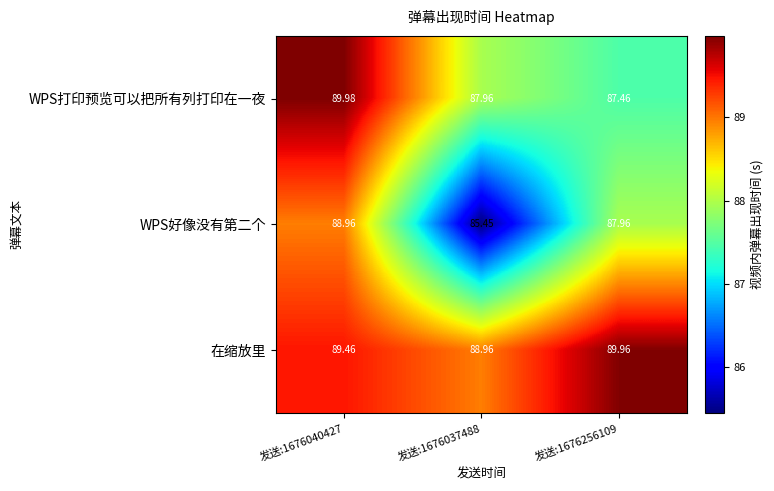

What is the total value across all series at 发送:1676037488?

262.4